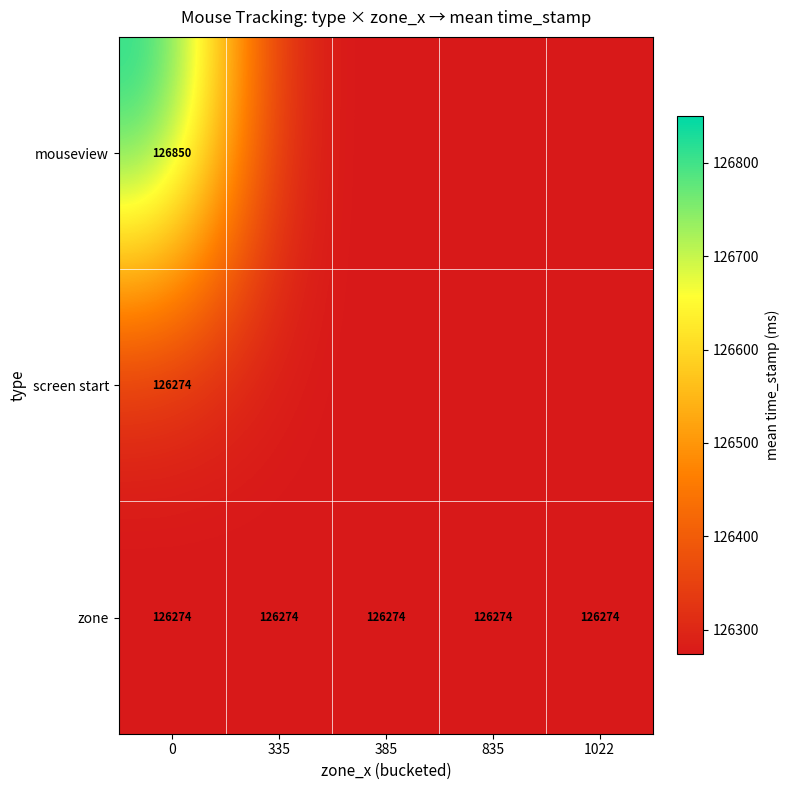

What is the sum of the zone values at 835 and 335?

252548.0